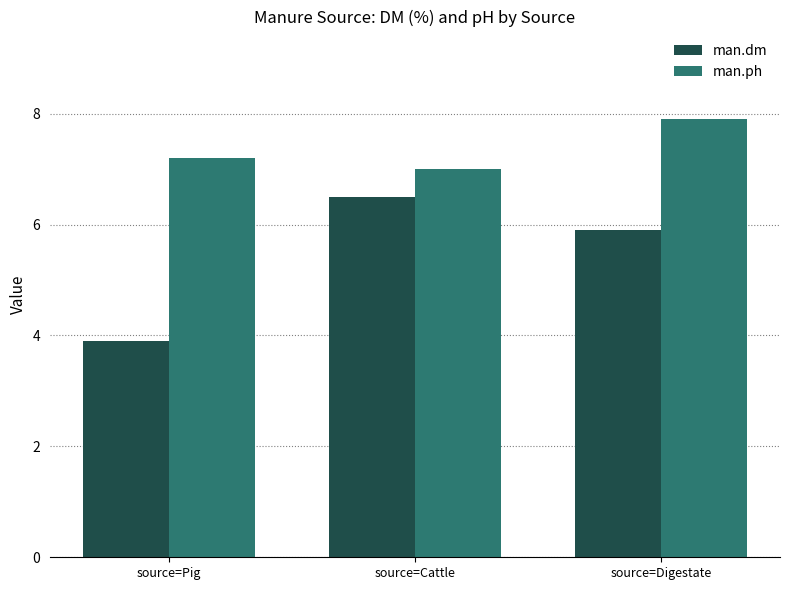

Count the man.ph values in the range 7 to 8.

3